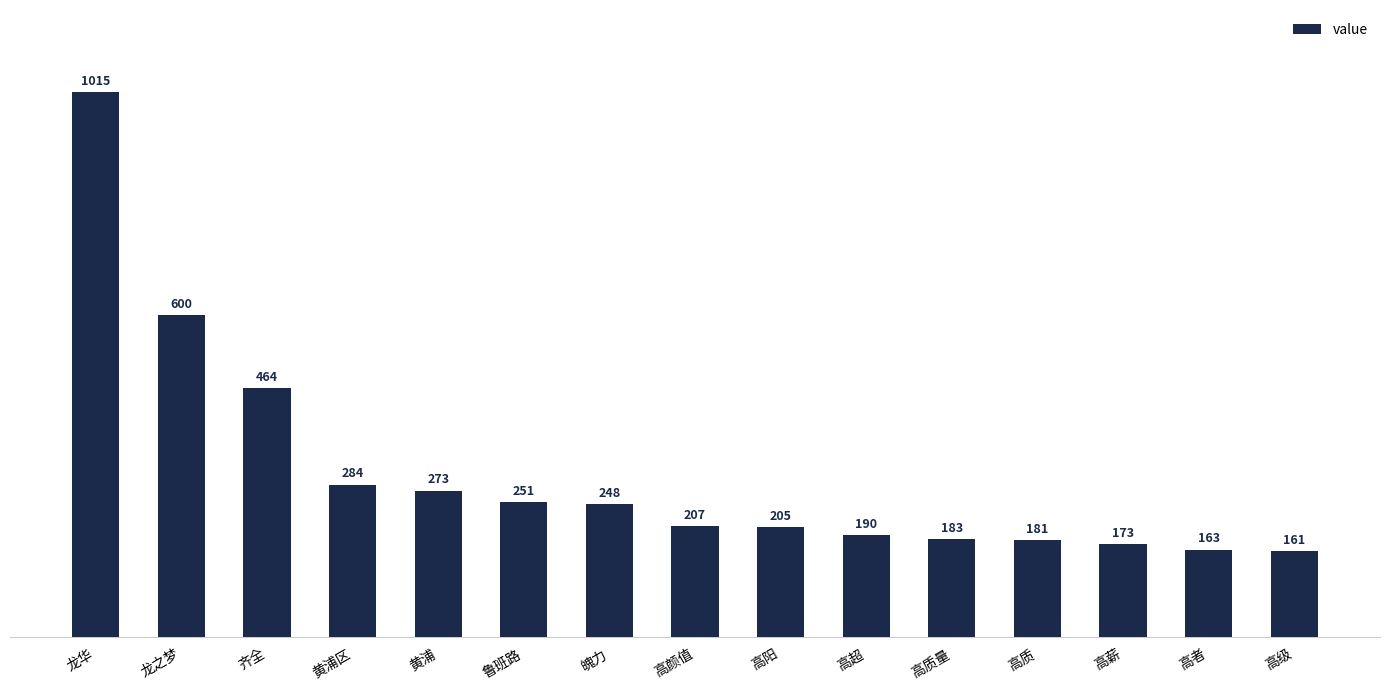

At which category does the chart reach its peak across all series?

龙华